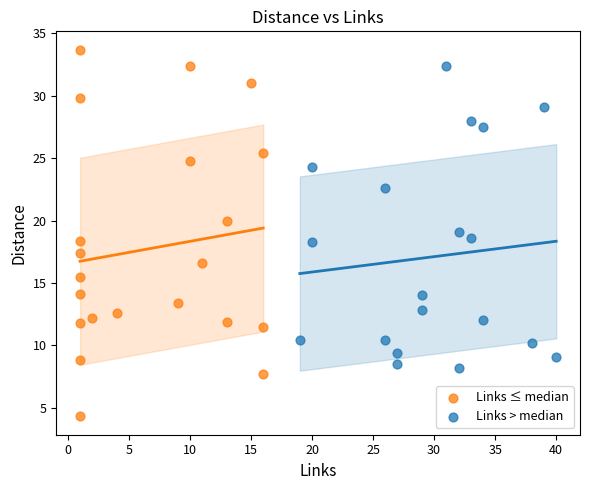

Which series contains the highest Y value?

Links ≤ median